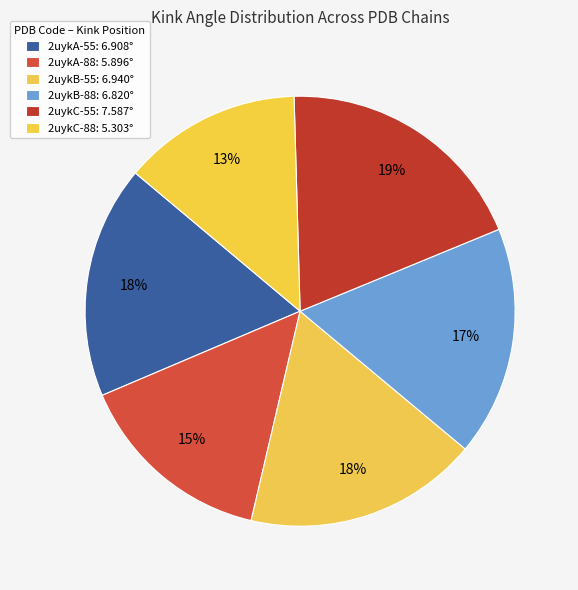

Is there any slice that represents more than half of the pie?

No